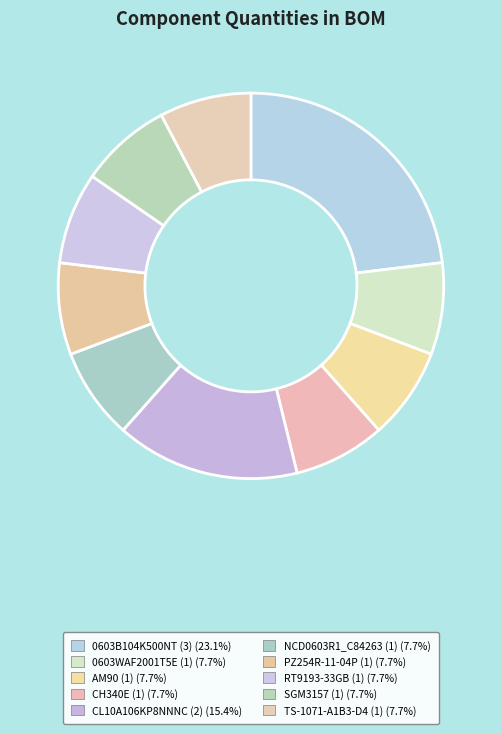

Approximately how many times larger is the value at RT9193-33GB (1) compared to SGM3157 (1)?

1.0